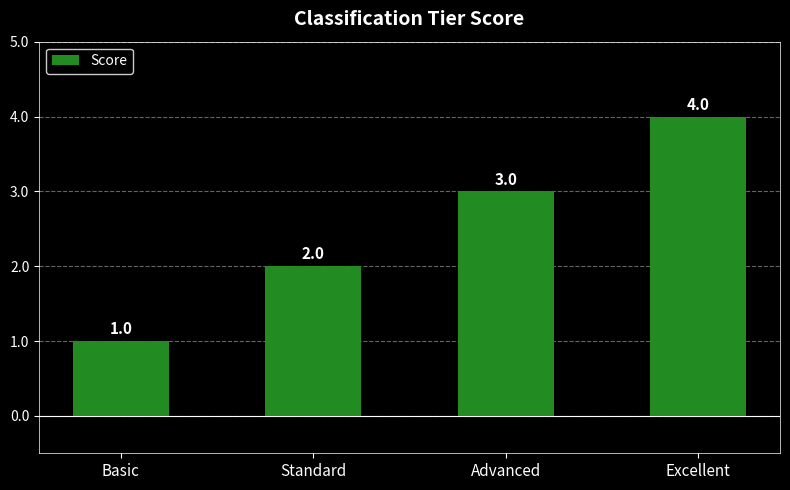

What is the difference between the maximum and minimum values?

3